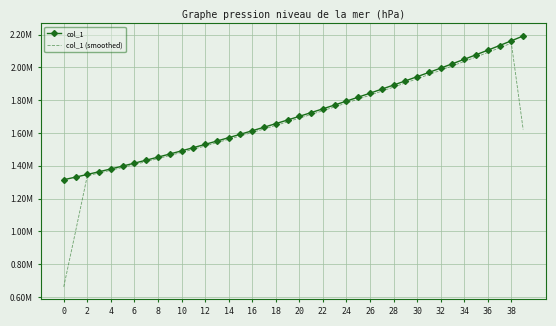

What are all the series names shown in the legend?

col_1, col_1 (smoothed)